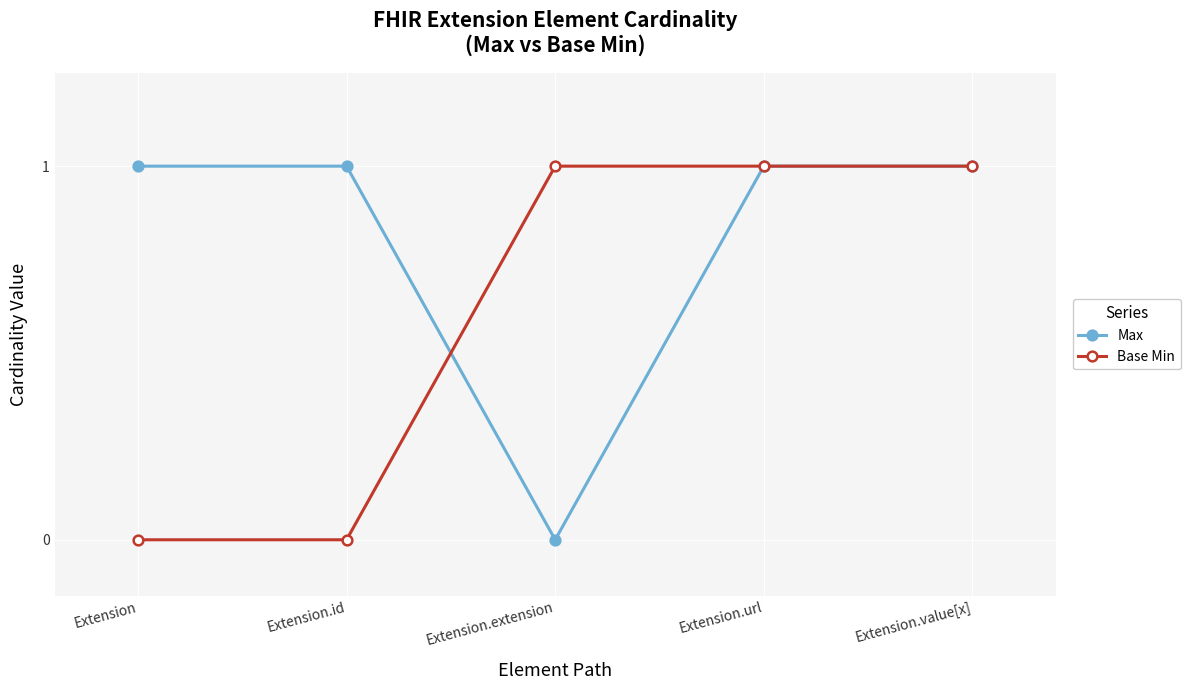

What is the difference between the maximum and minimum values in the Base Min series?

1